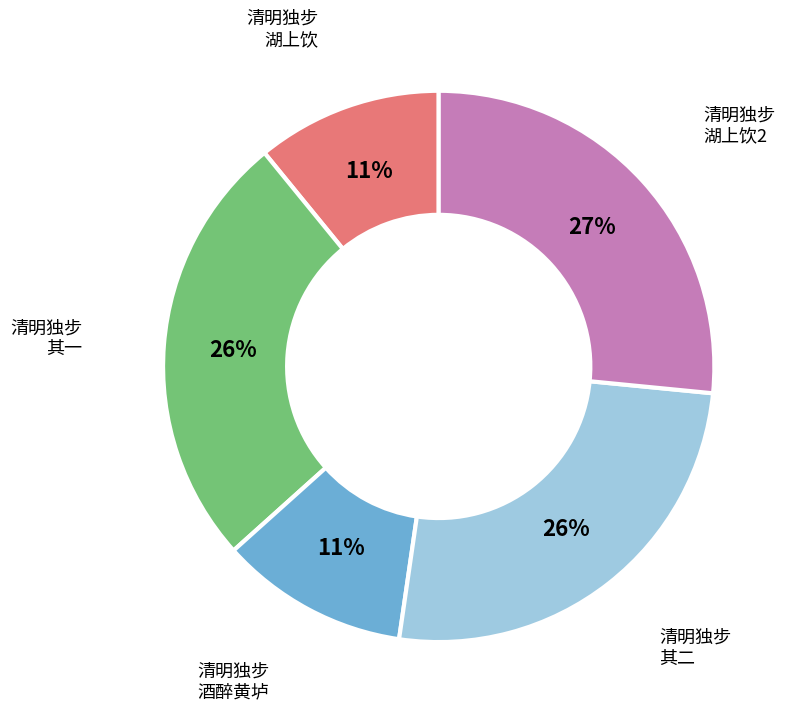

To the nearest percent, what is the difference between the largest and smallest slice percentages?

16%